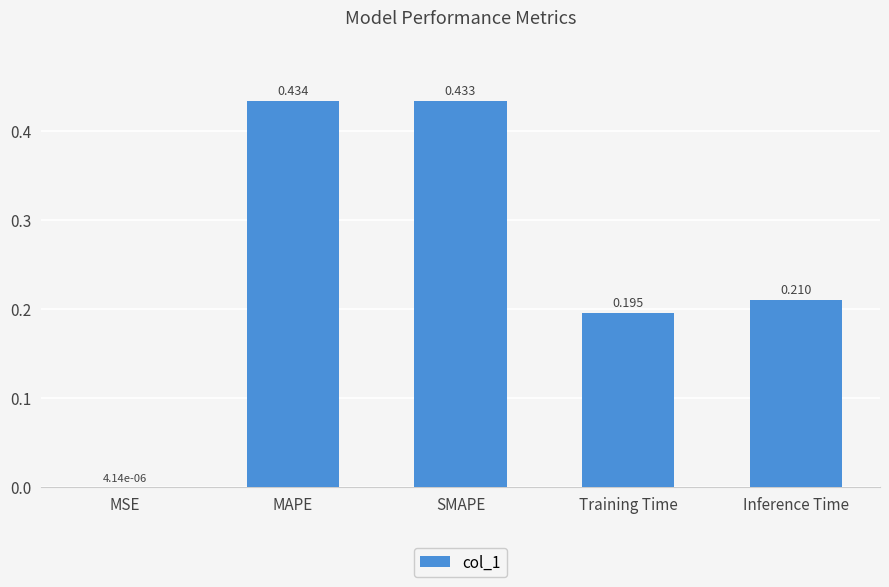

At which category does the chart reach its peak across all series?

MAPE